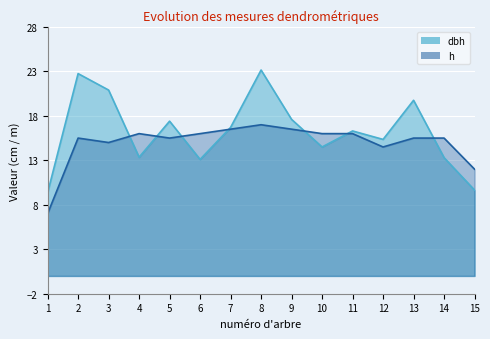

List the labels in order of dbh value, smallest first.

1, 15, 6, 14, 4, 10, 12, 11, 7, 5, 9, 13, 3, 2, 8